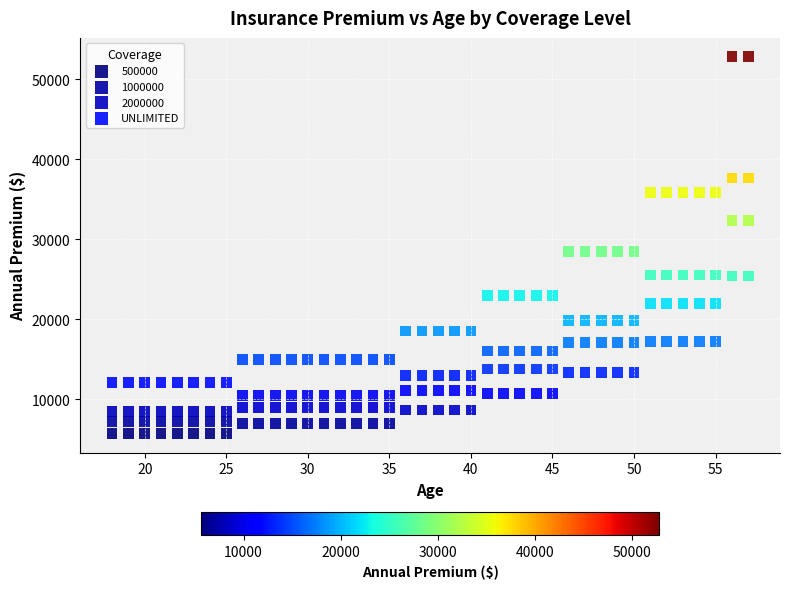

Which series has the widest spread of Y values?

UNLIMITED